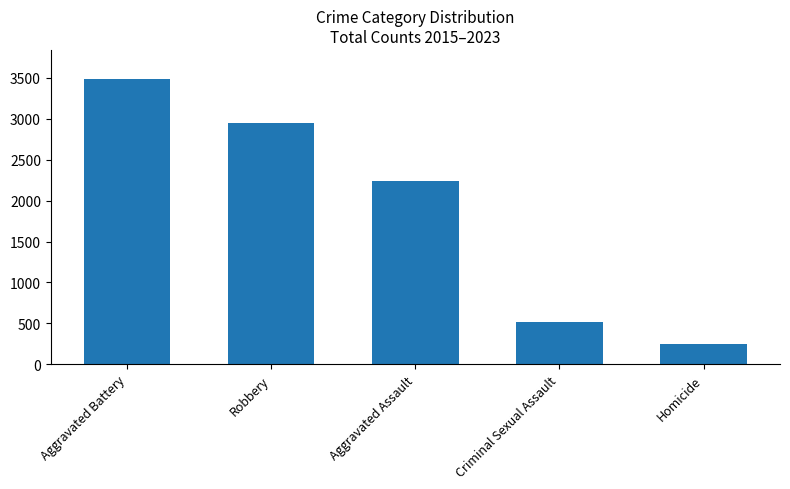

What is the change in value from Aggravated Battery to Criminal Sexual Assault?

-2981